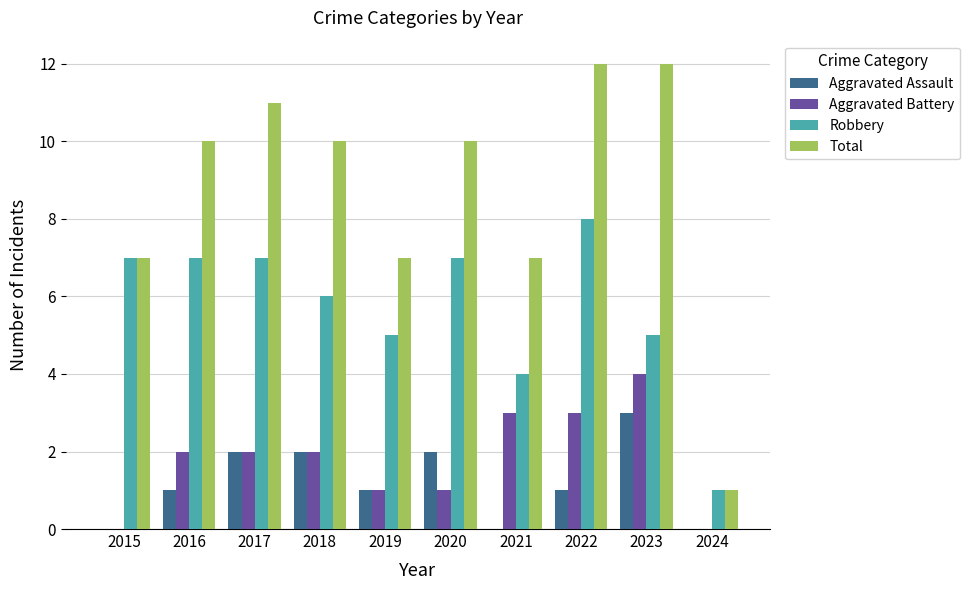

Between 2018 and 2019, which series saw the biggest shift?

Total